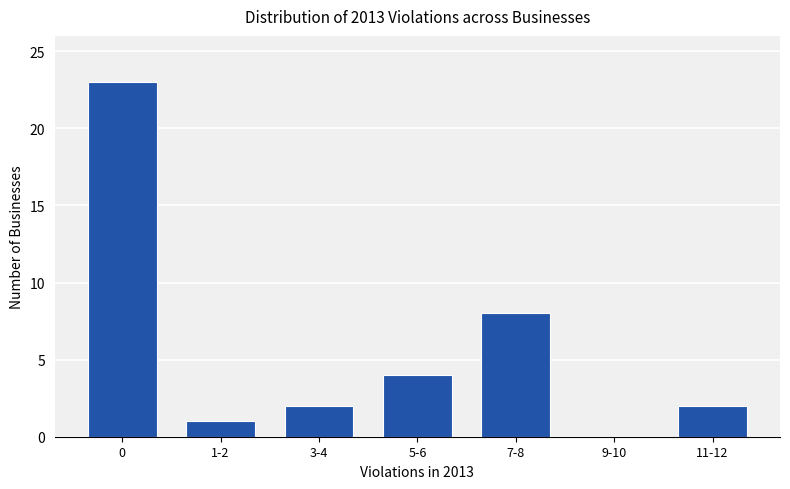

Which has a higher value, 11-12 or 5-6?

5-6